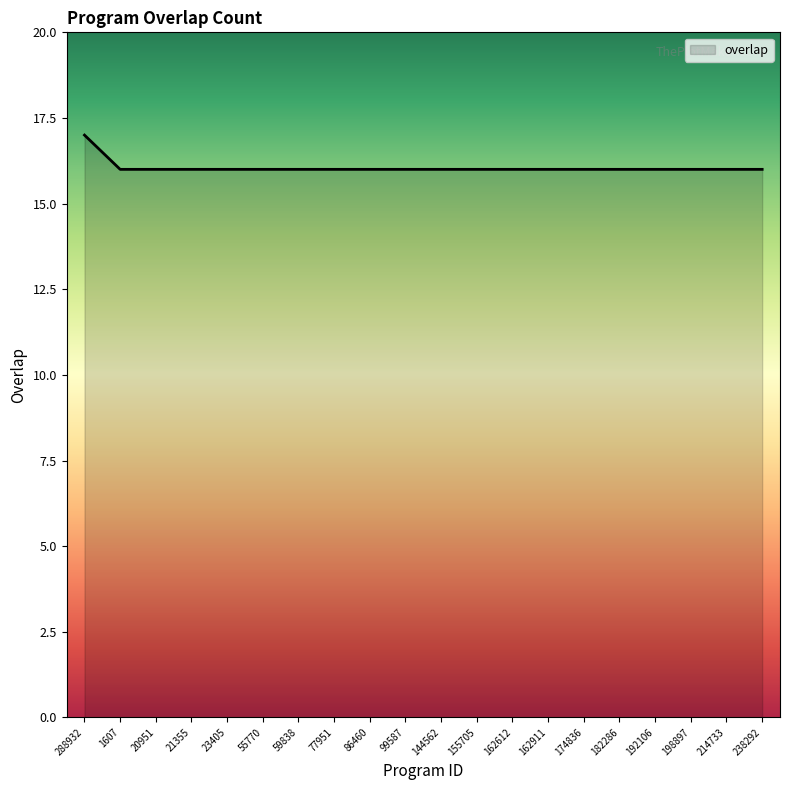

How many lines are shown in the chart?

1